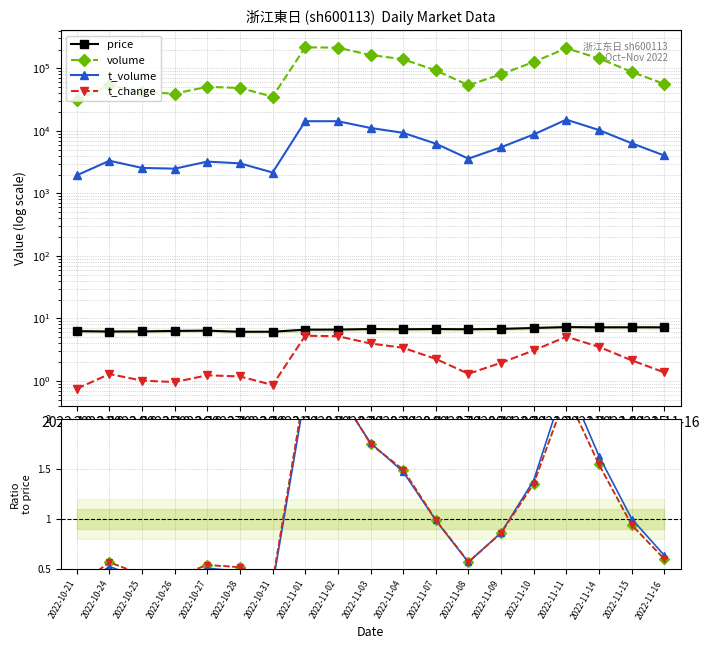

Which series has the widest spread of values?

t_volume